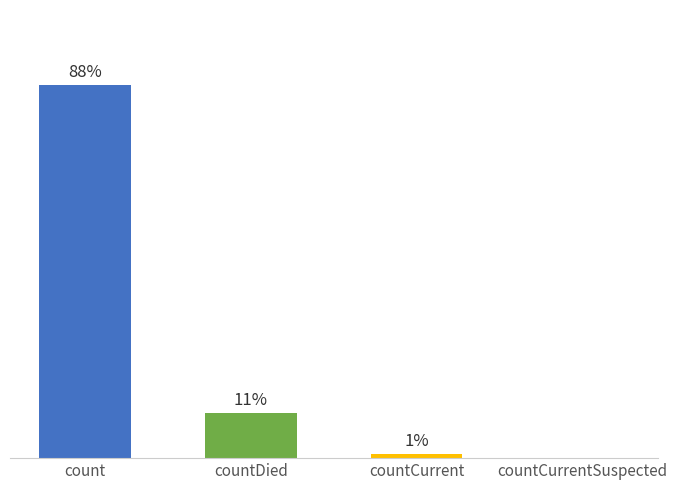

Are the bars horizontal?

No